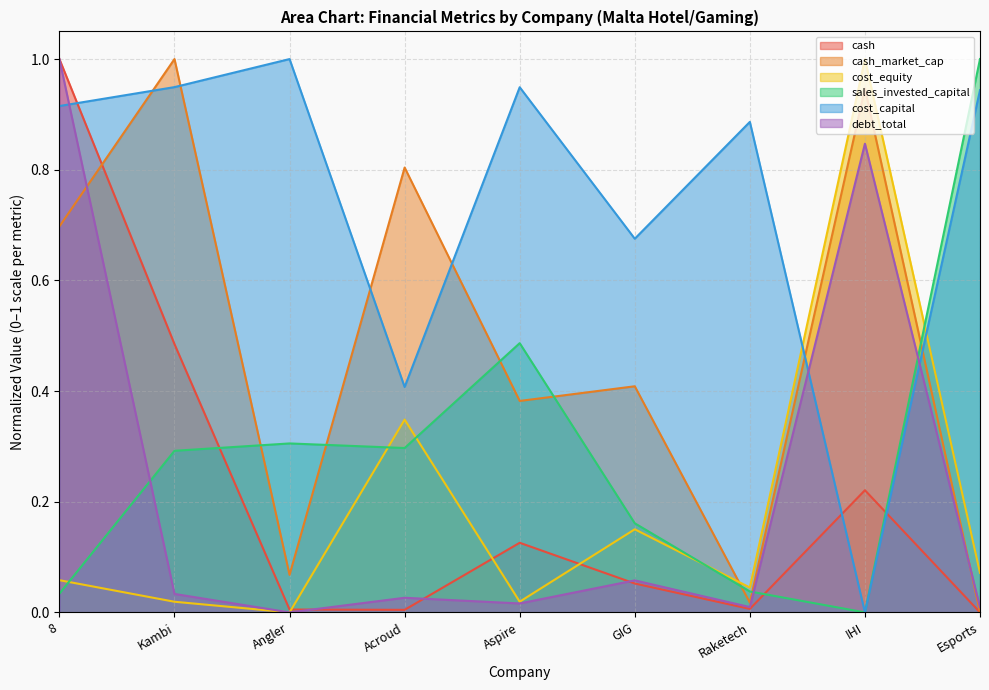

True or false: cost_equity and debt_total intersect in this chart.

False